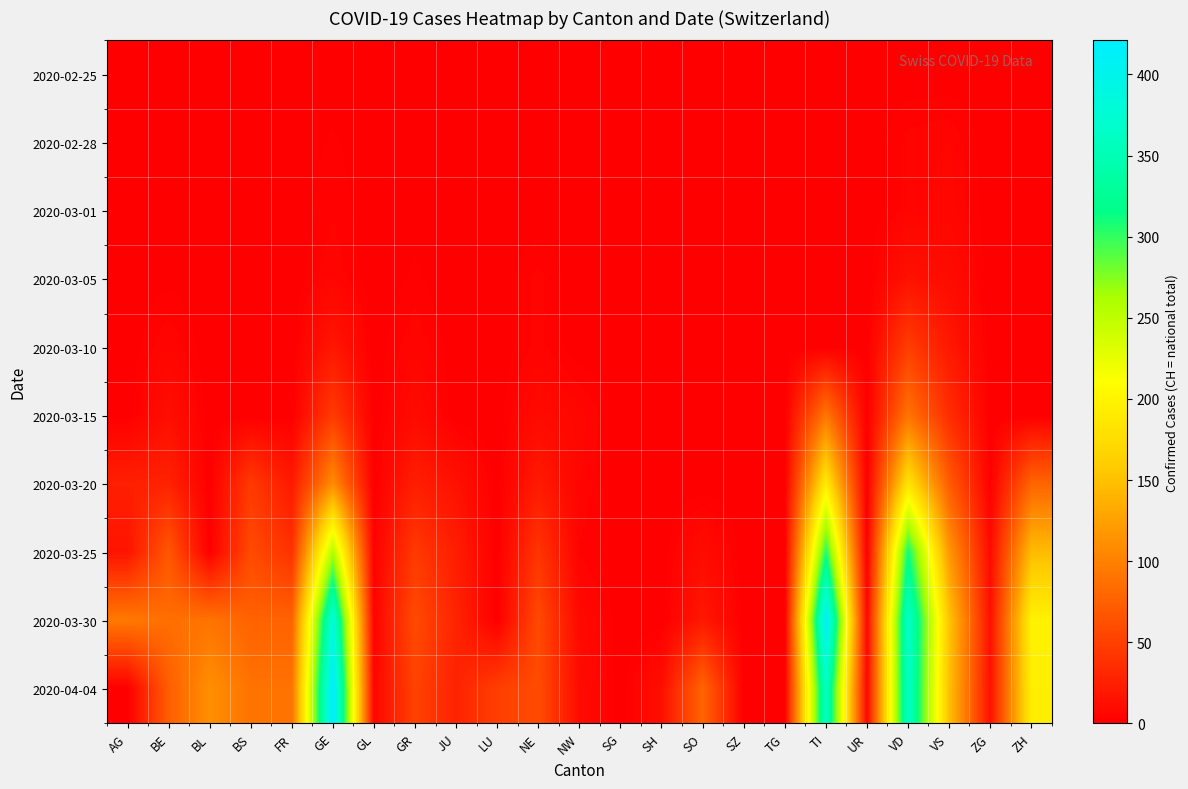

Which series changed the most between LU and SO?

2020-04-04